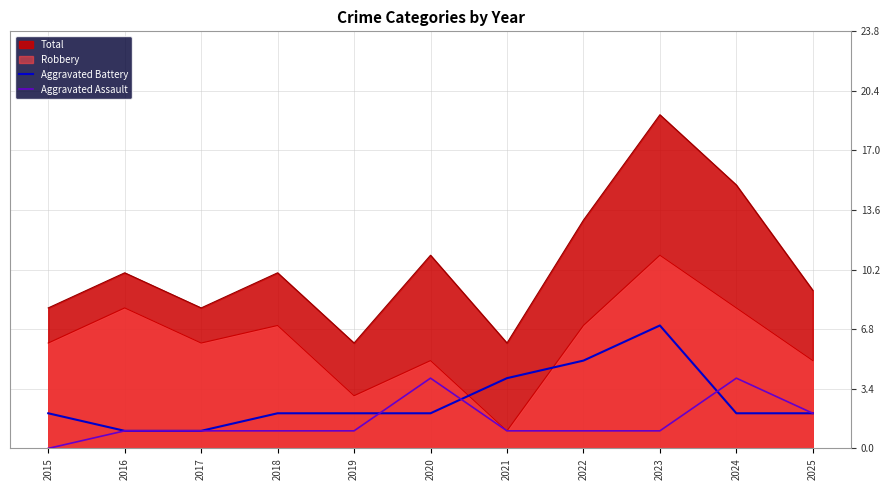

How many lines are shown in the chart?

4